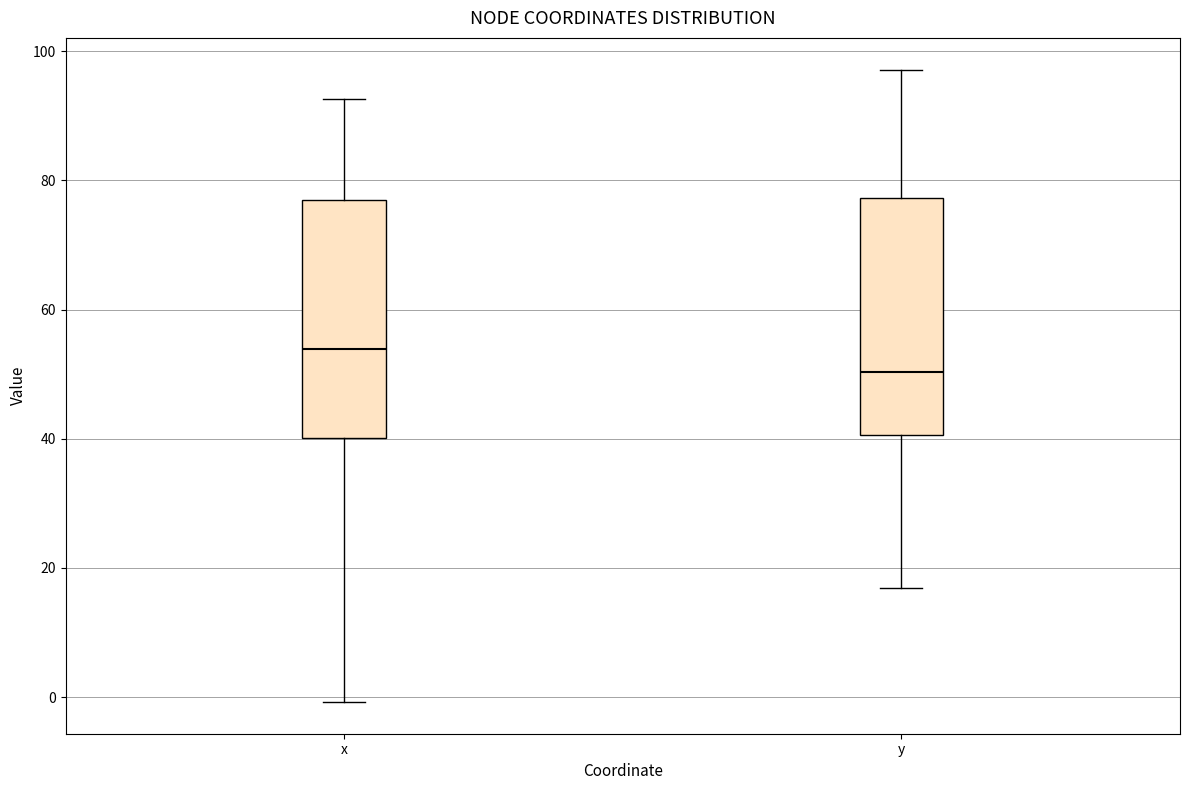

Where is the upper edge of the box for x on the y-axis? The values are not printed on the chart, so give them approximately, as read against the axis.

78